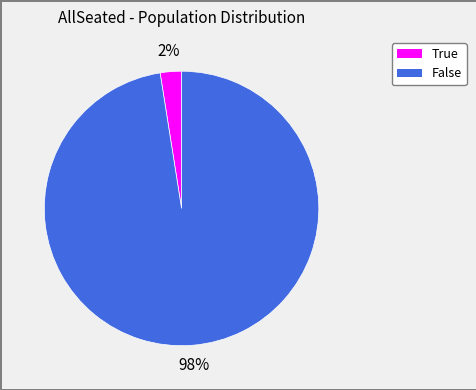

The False slice represents 89% of the pie. True or false?

False